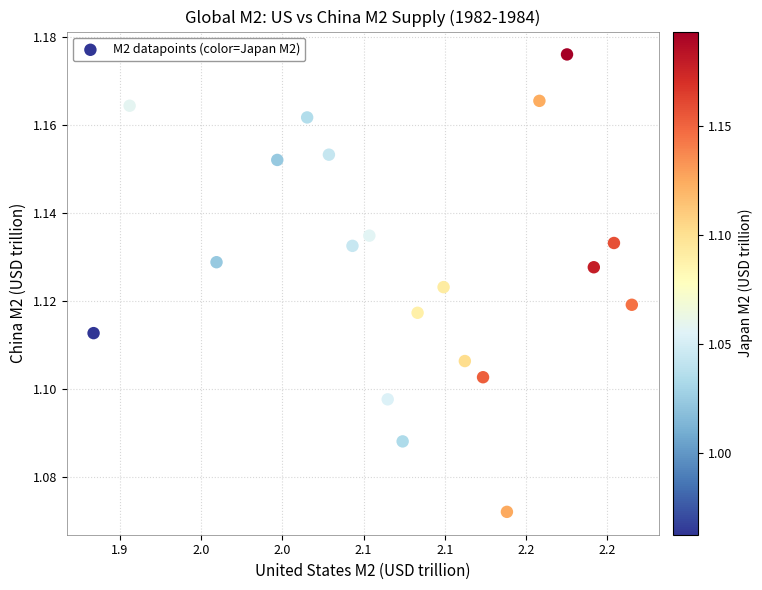

What is the range of X values (max minus min)?

0.3